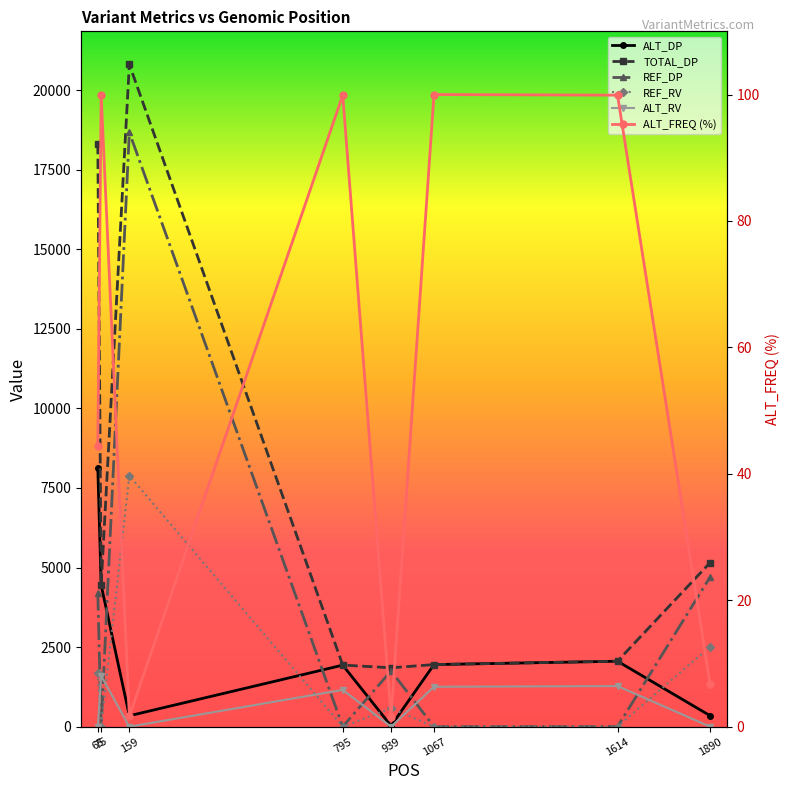

What is the total value across all series at 1890?

12721.7